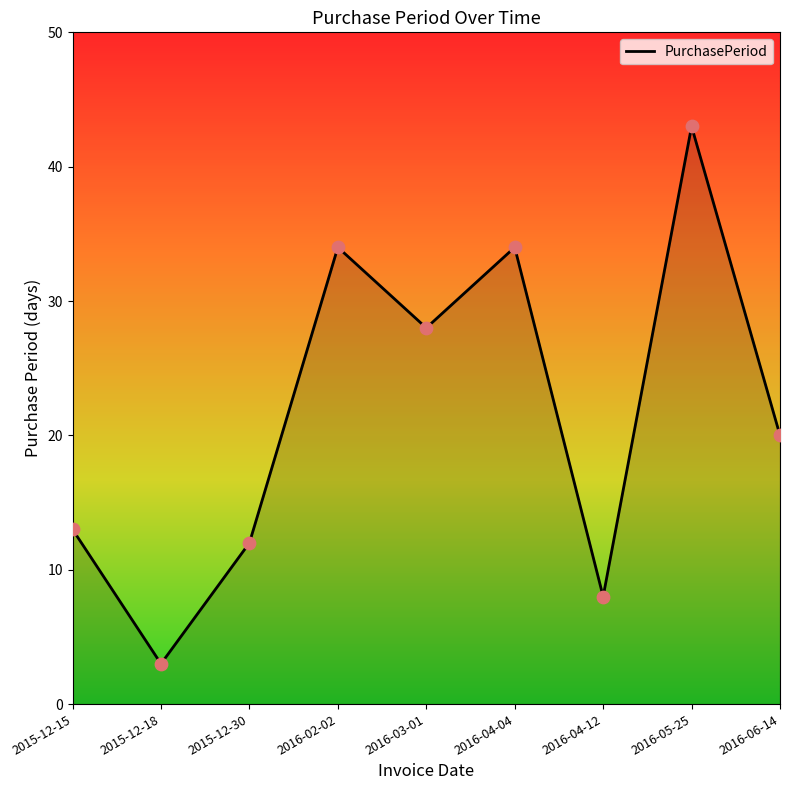

Which has a higher value, 2015-12-30 or 2016-03-01?

2016-03-01